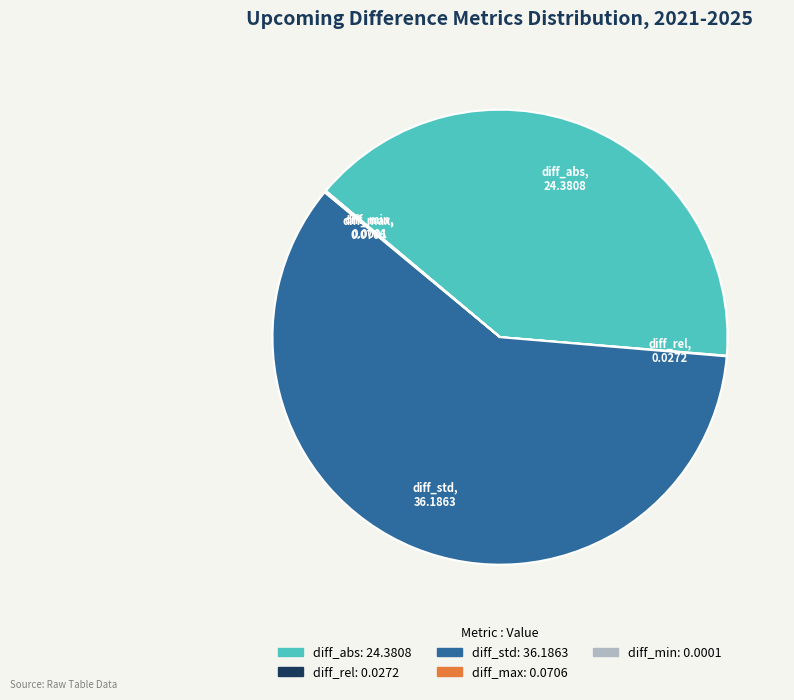

Which slice represents more than half of the pie?

diff_std